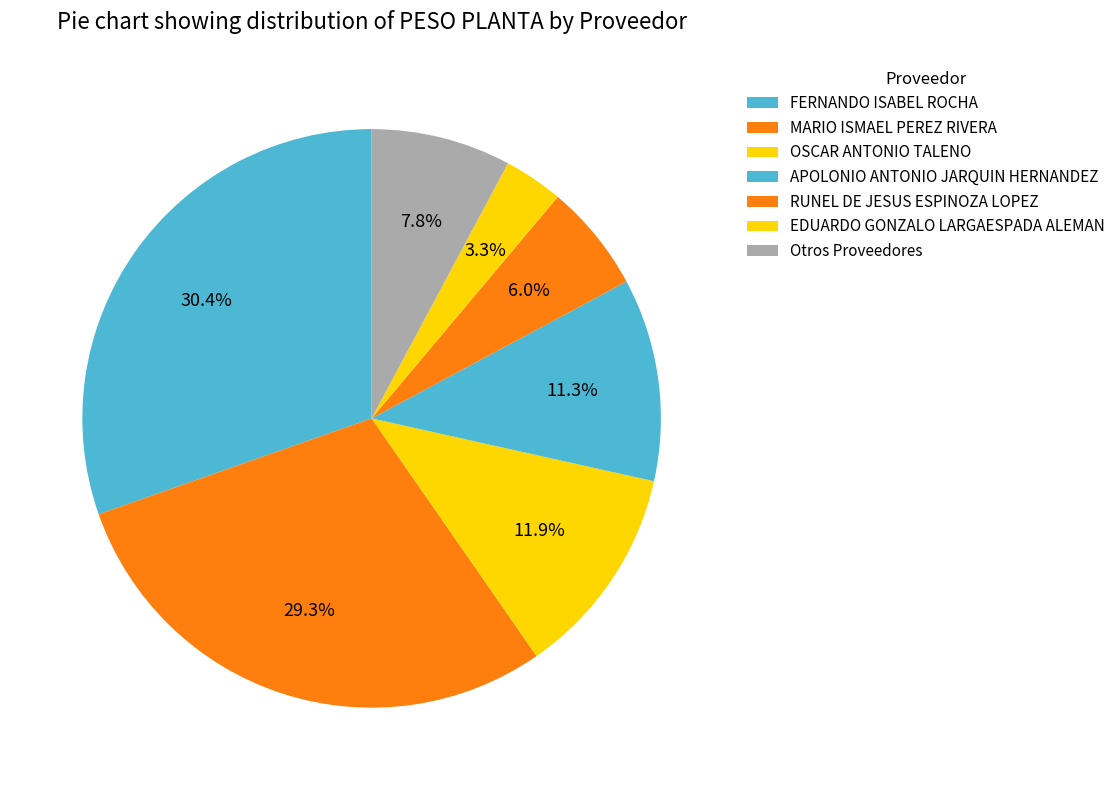

True or false: EDUARDO GONZALO LARGAESPADA ALEMAN accounts for 3% of the total.

True